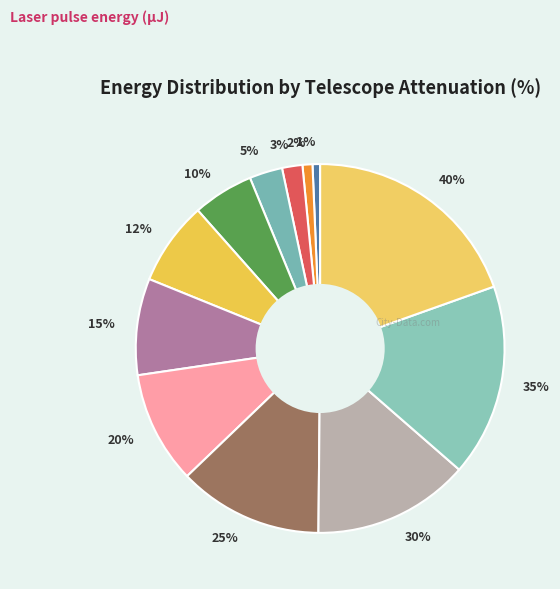

Is it true that 12% is 7% of the pie?

True